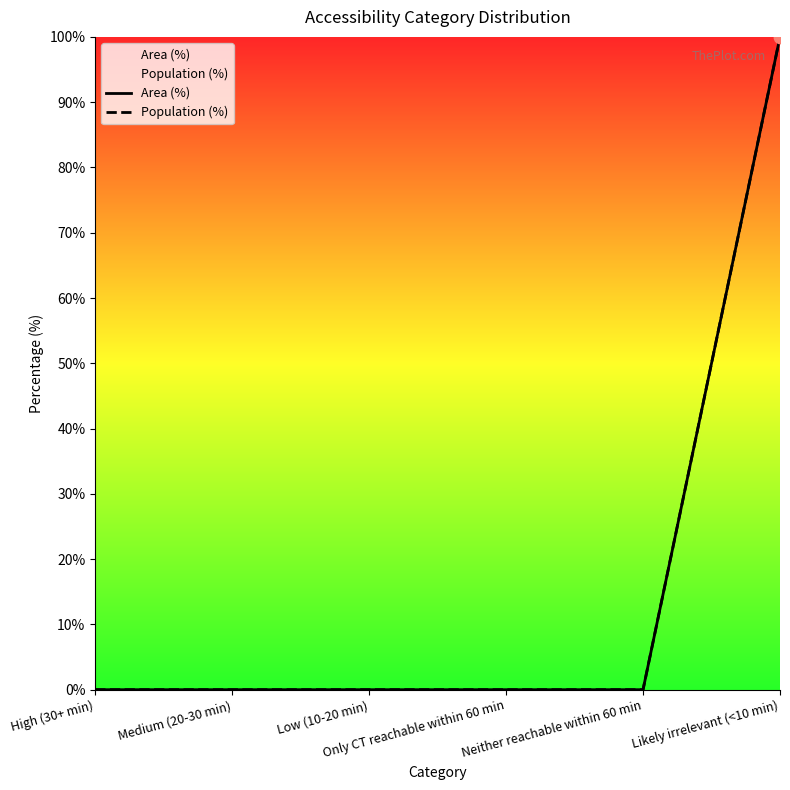

Is the value of Population (%) at Medium (20-30 min) greater than the value of Area (%) at High (30+ min)?

No